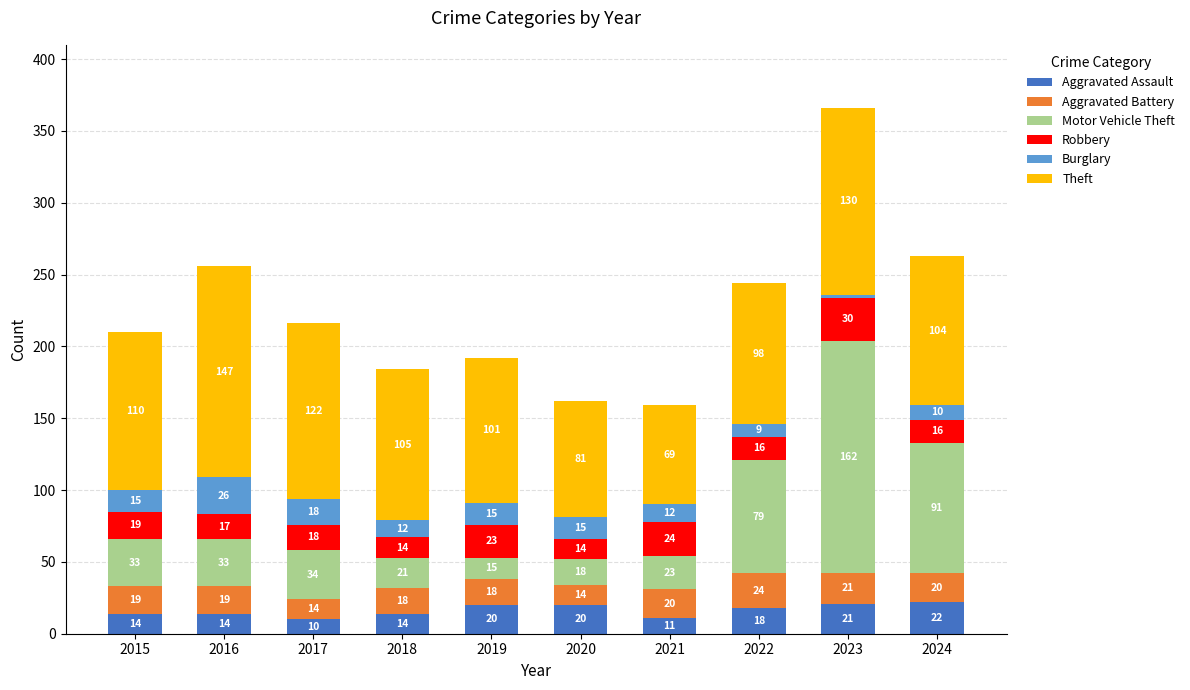

At which category is the sum across all series the highest?

2023